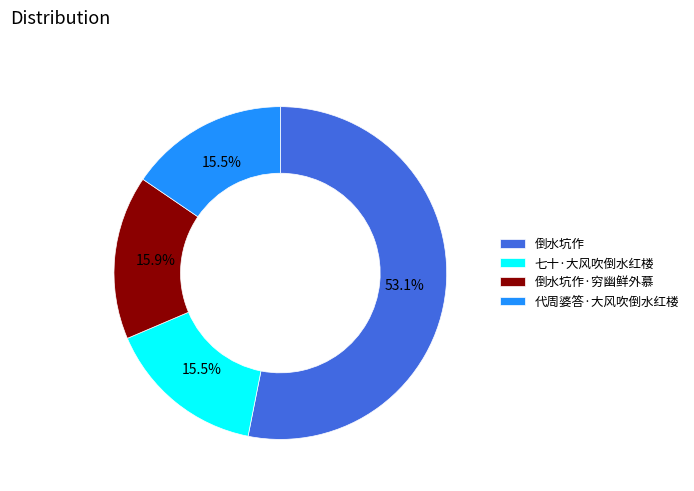

How many slices are in this pie chart?

4